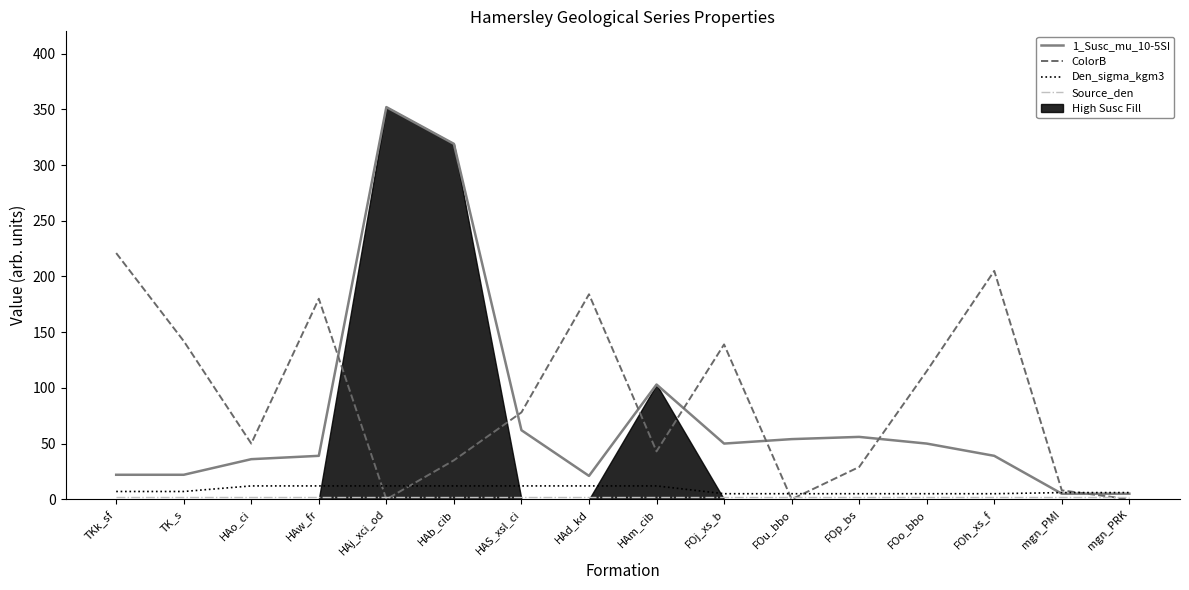

Where is the first local minimum for 1_Susc_mu_10-5SI?

HAd_kd